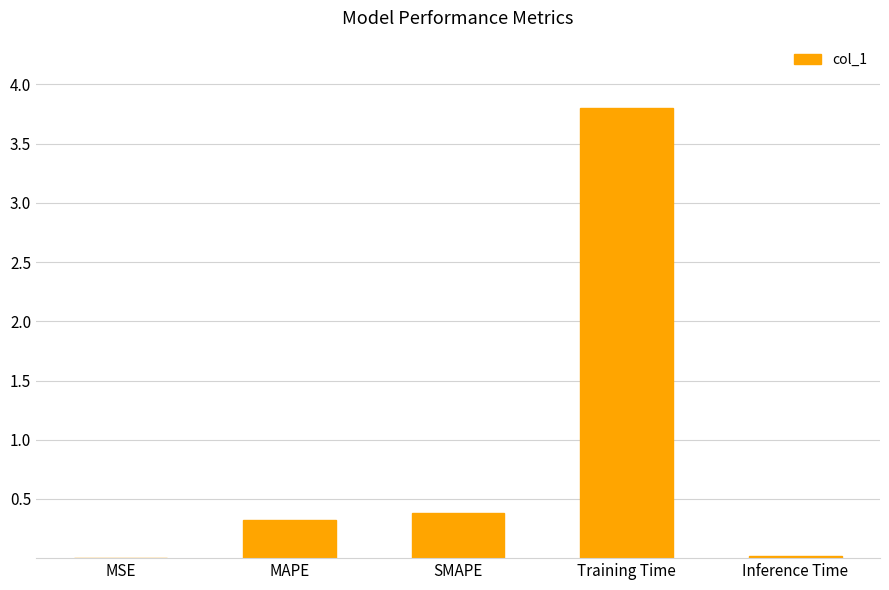

True or false: the data shows 0.5 at MAPE.

False